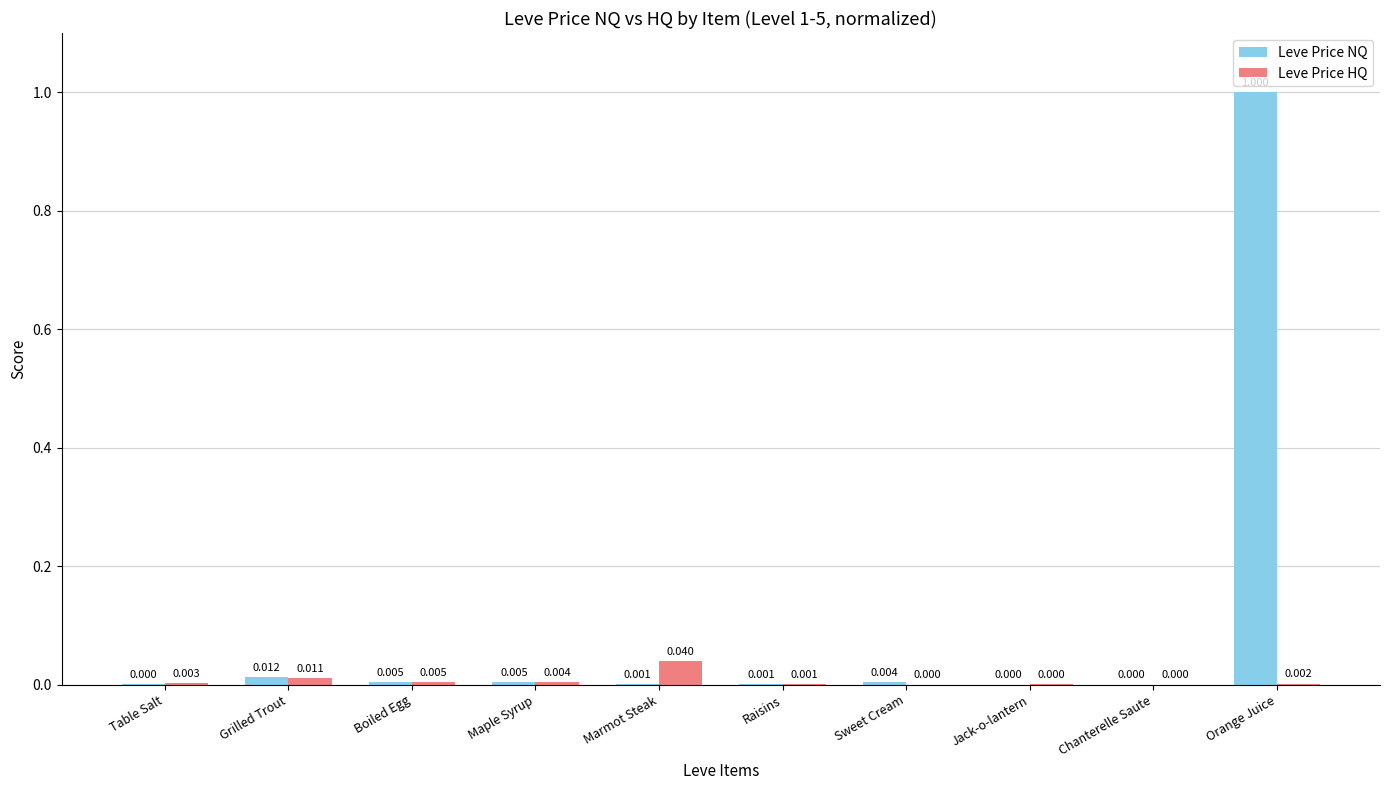

Which series changed the most between Maple Syrup and Marmot Steak?

Leve Price HQ